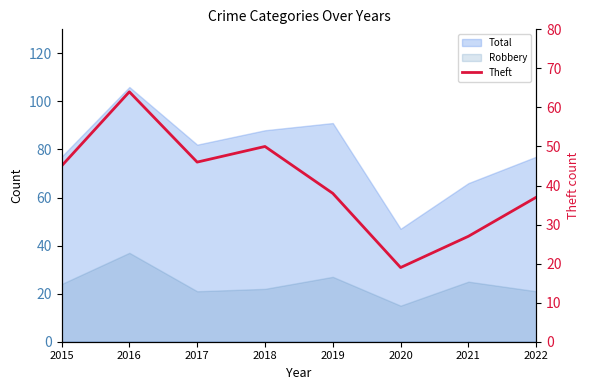

How many categories are shown in the chart?

8